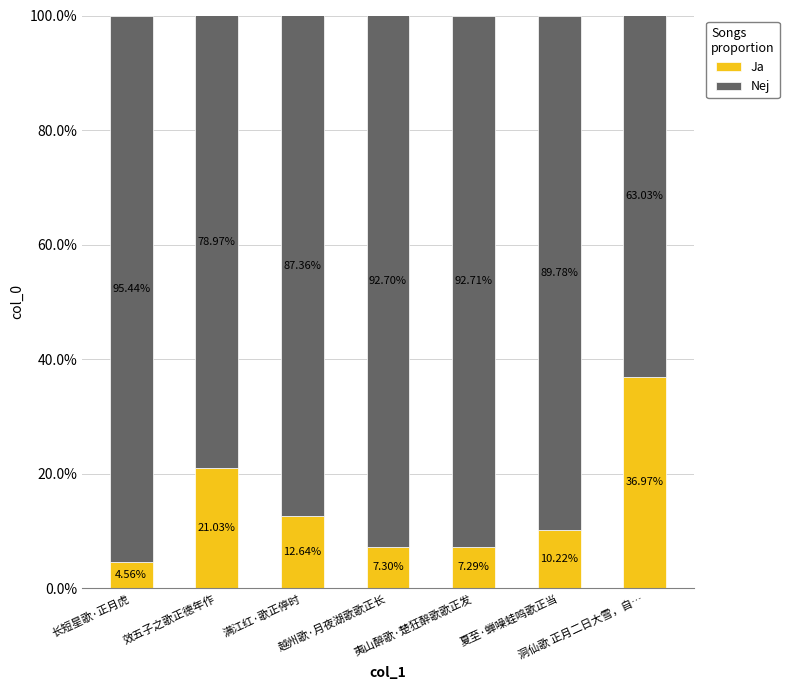

What is the difference between the maximum and second lowest values in the Ja series?

29.7